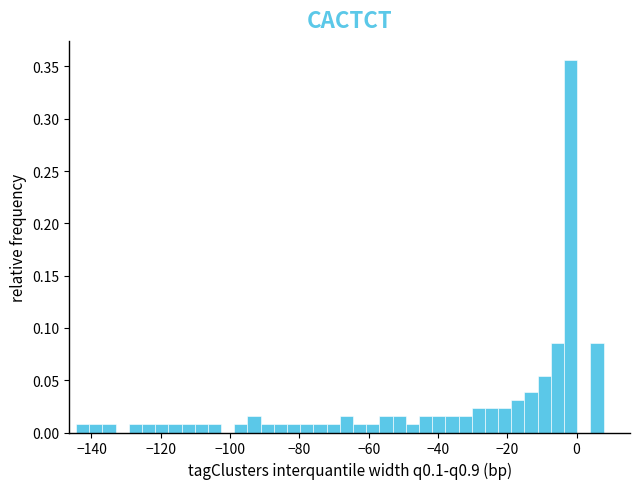

Around what value on the x-axis is the tallest bar? Give the approximate position of its centre, as read against the axis.

-2